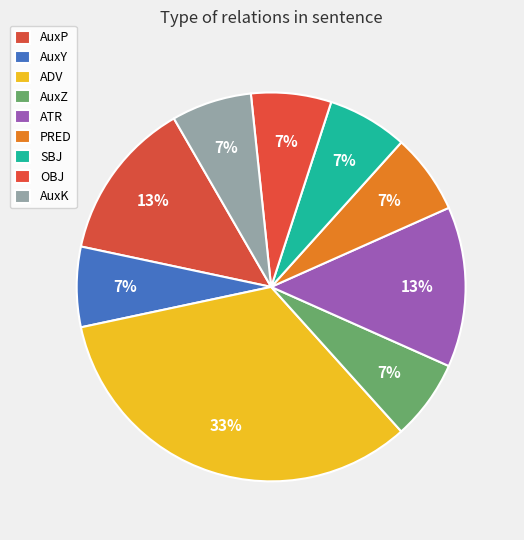

To the nearest percent, what percentage of the pie is SBJ?

7%